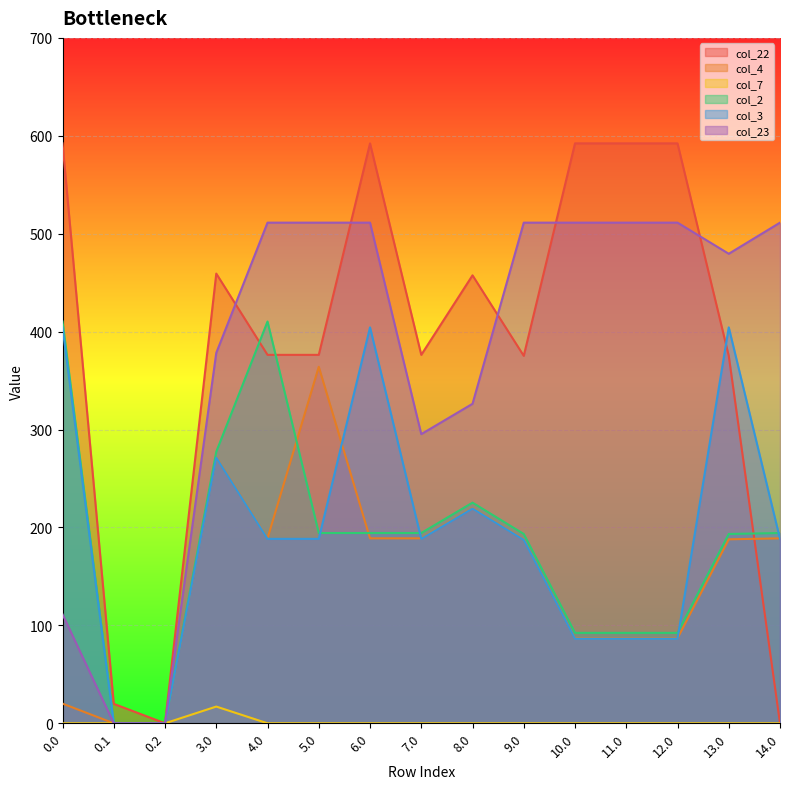

How many lines are shown in the chart?

6